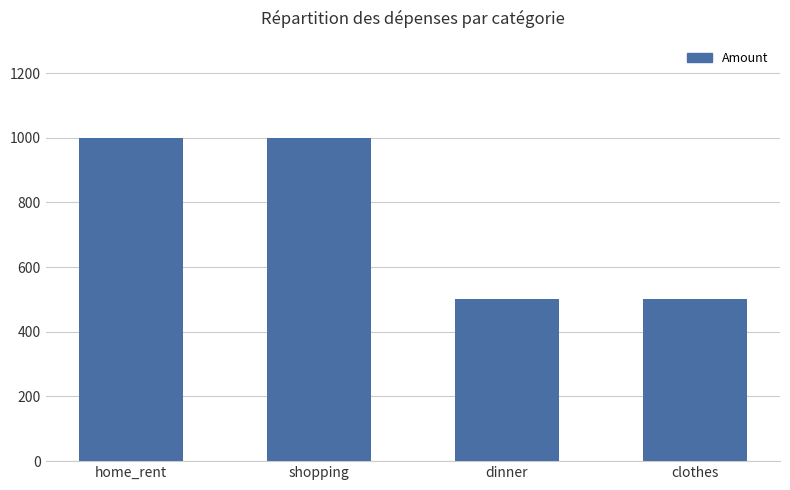

What is the approximate value at home_rent?

1000